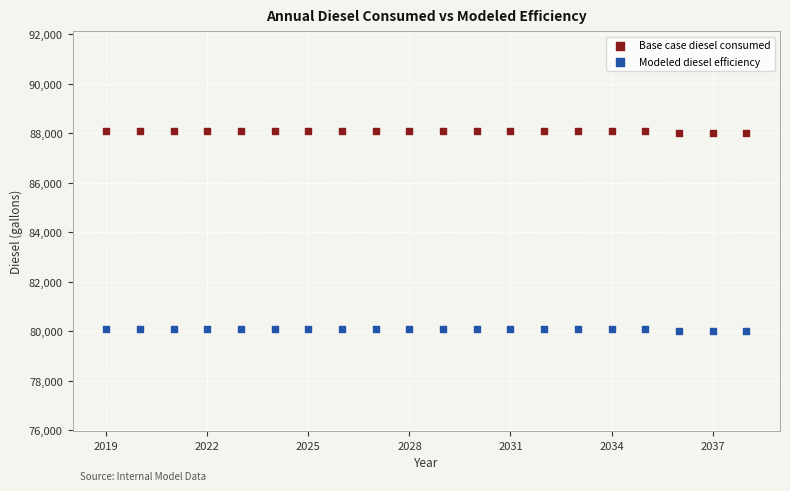

What is the X range (max minus min) for the scatter plot?

19.0